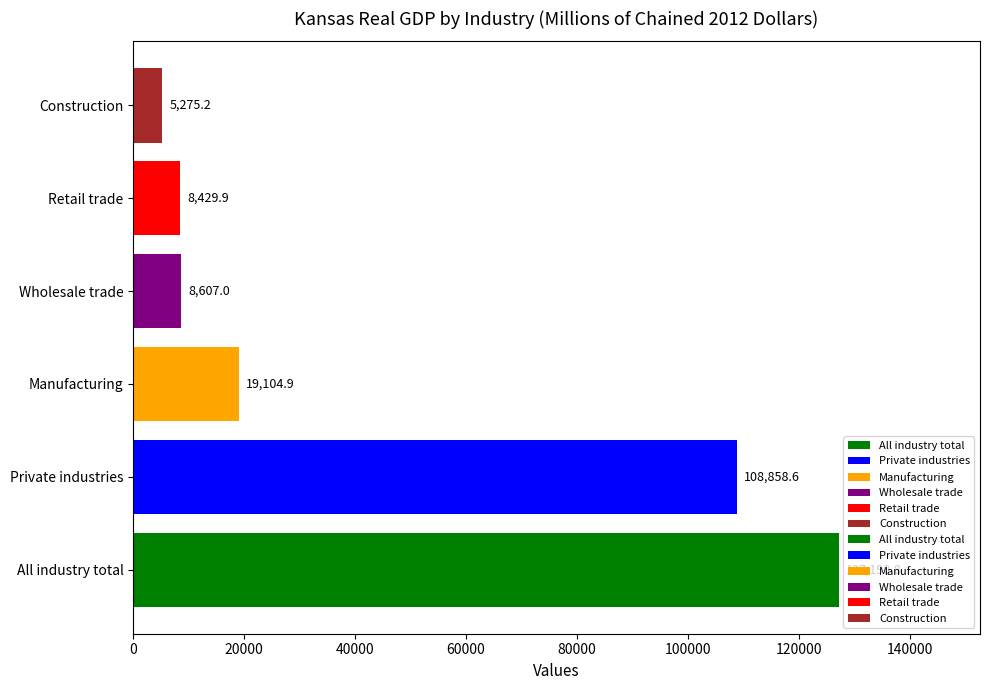

List the series in order of their peak value, lowest first.

Construction, Retail trade, Wholesale trade, Manufacturing, Private industries, All industry total